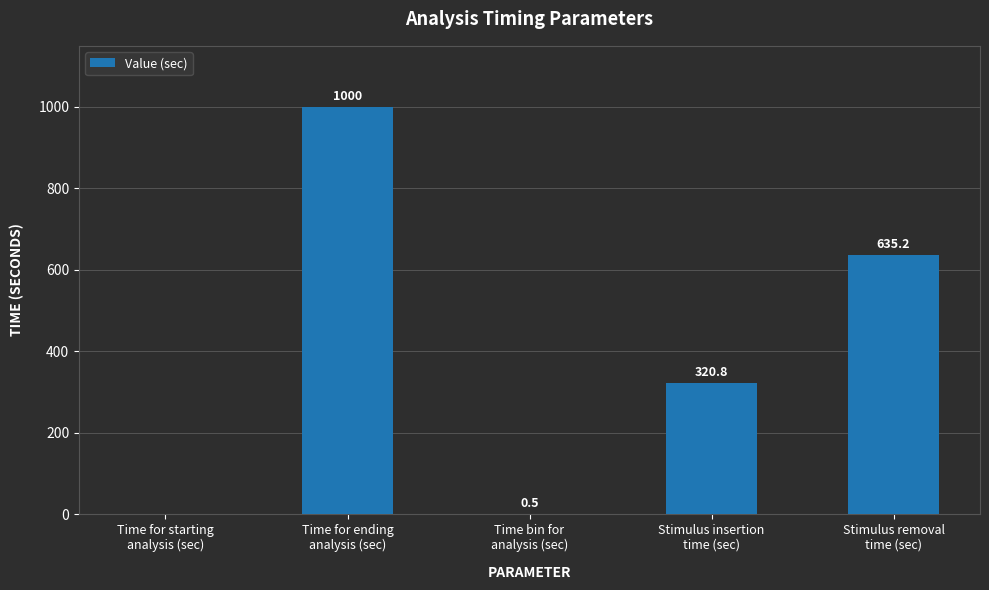

What is the sum of all values?

1956.5